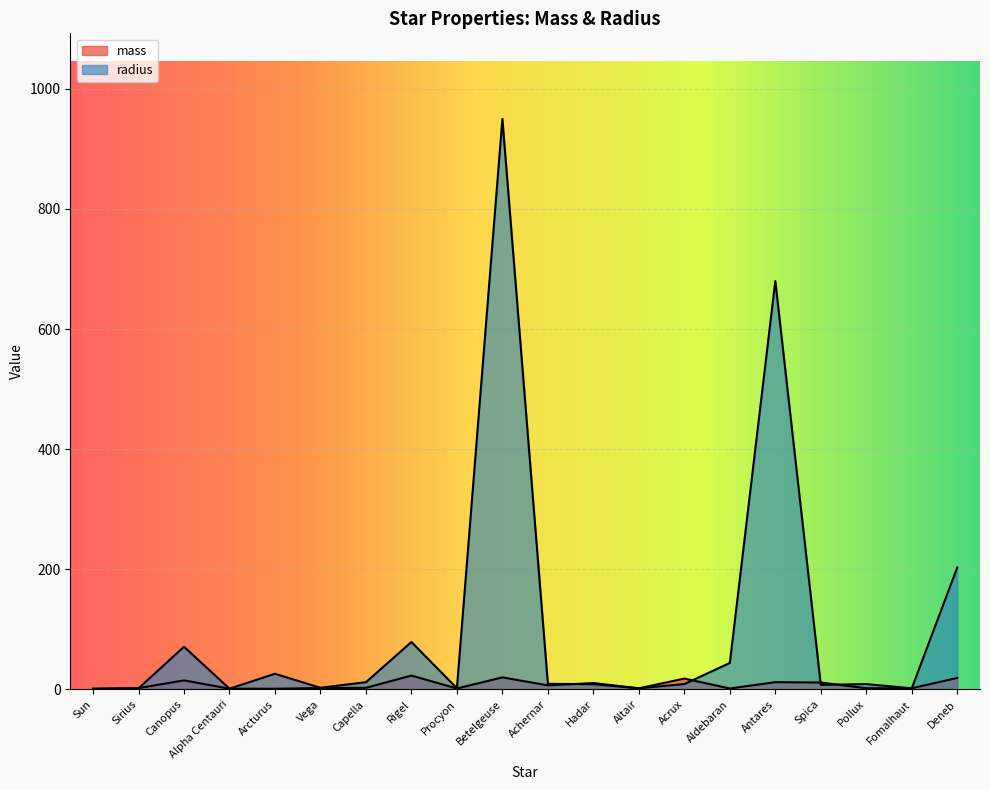

List the series in order of their peak value, highest first.

radius, mass